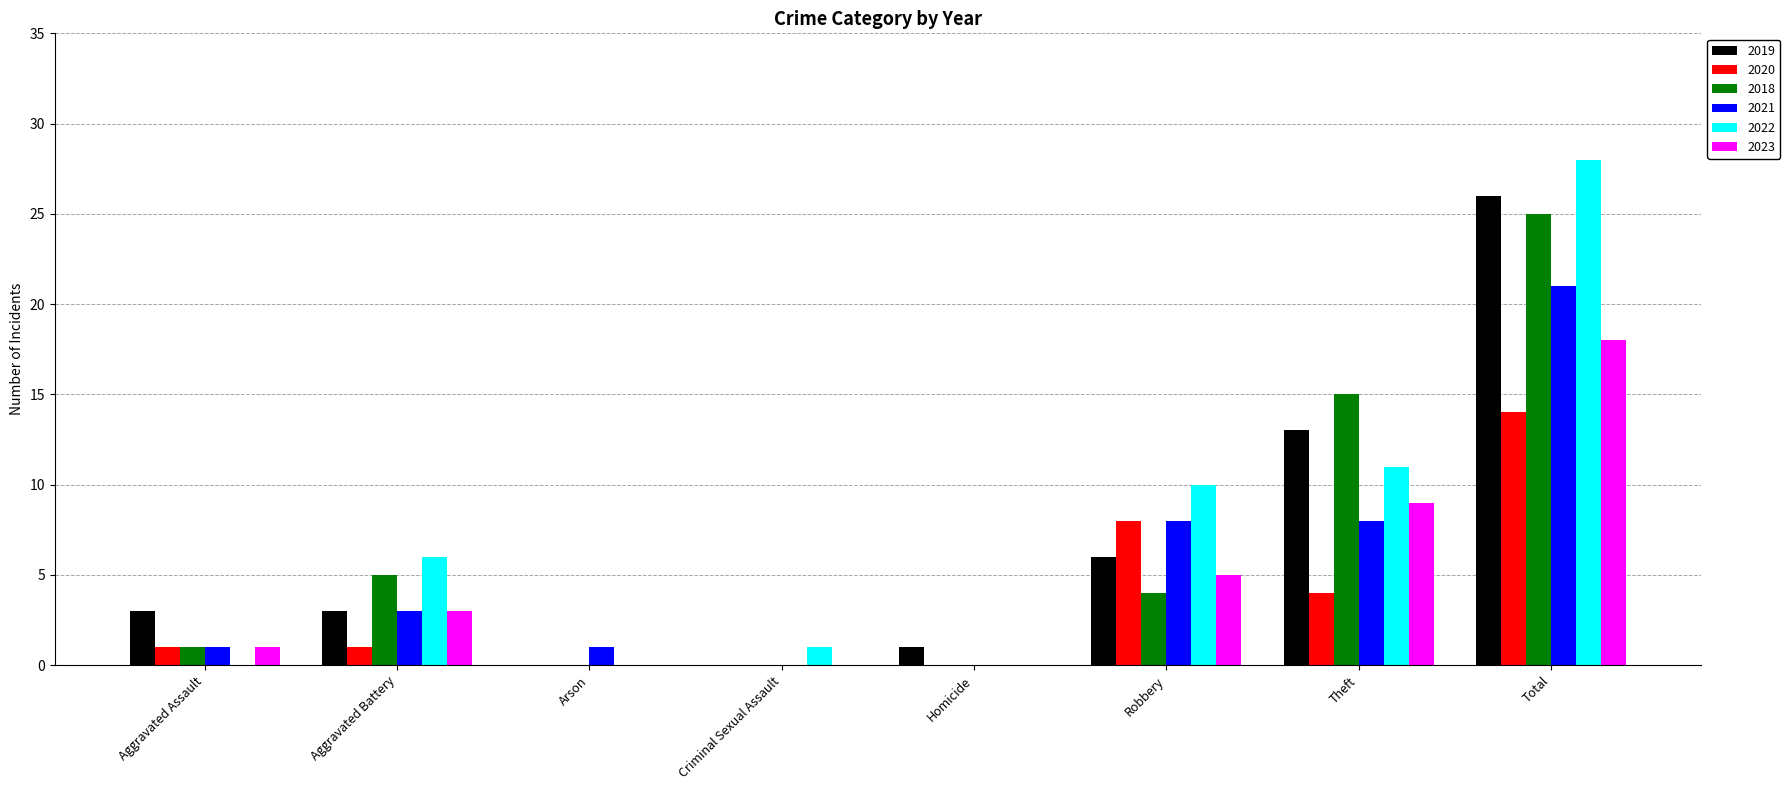

Which series has the largest total across all categories?

2022